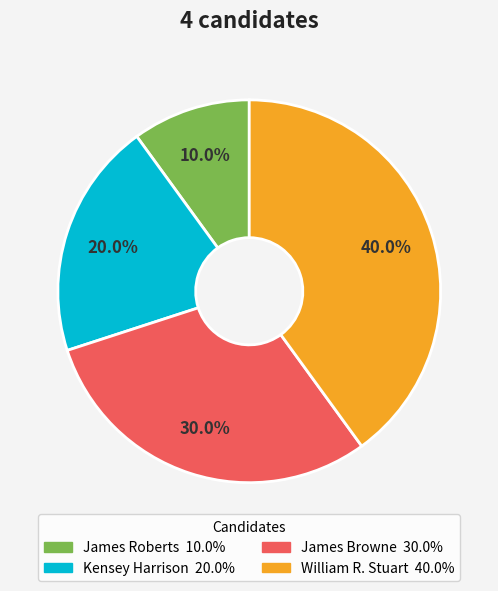

Combined, what portion of the pie is James Roberts and James Browne?

40.0%